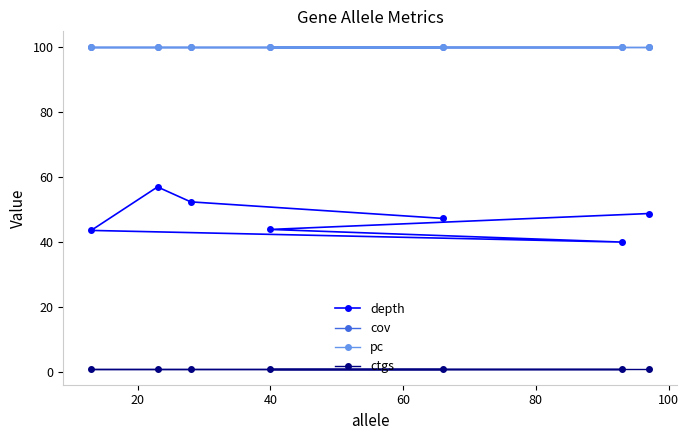

Reading right to left, list all the values displayed in this chart.

depth: 47.3	52.4	57.0	43.6	40.0	43.9	48.8
cov: 100.0	100.0	100.0	100.0	100.0	100.0	100.0
pc: 100.0	100.0	100.0	100.0	100.0	100.0	100.0
ctgs: 1.0	1.0	1.0	1.0	1.0	1.0	1.0